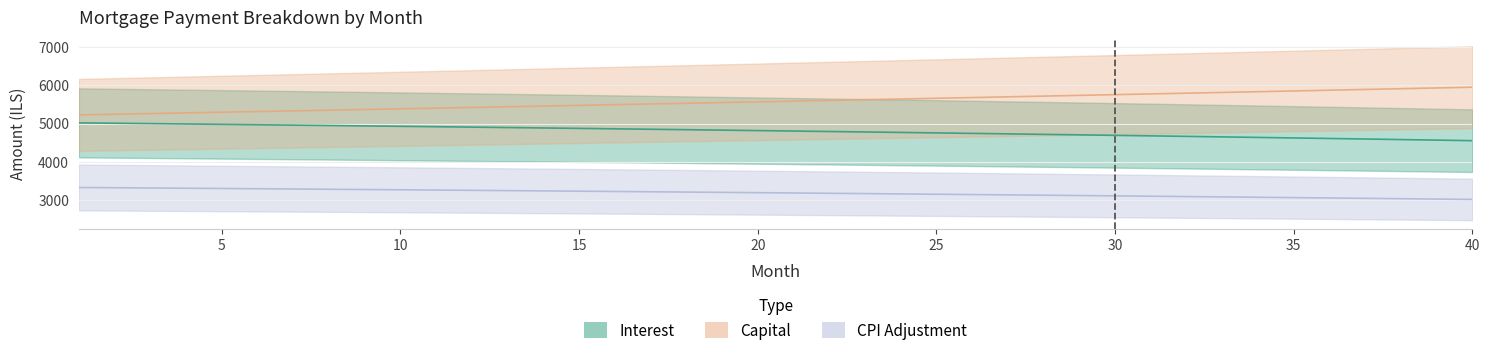

True or false: Interest and CPI Adjustment cross at least once.

False